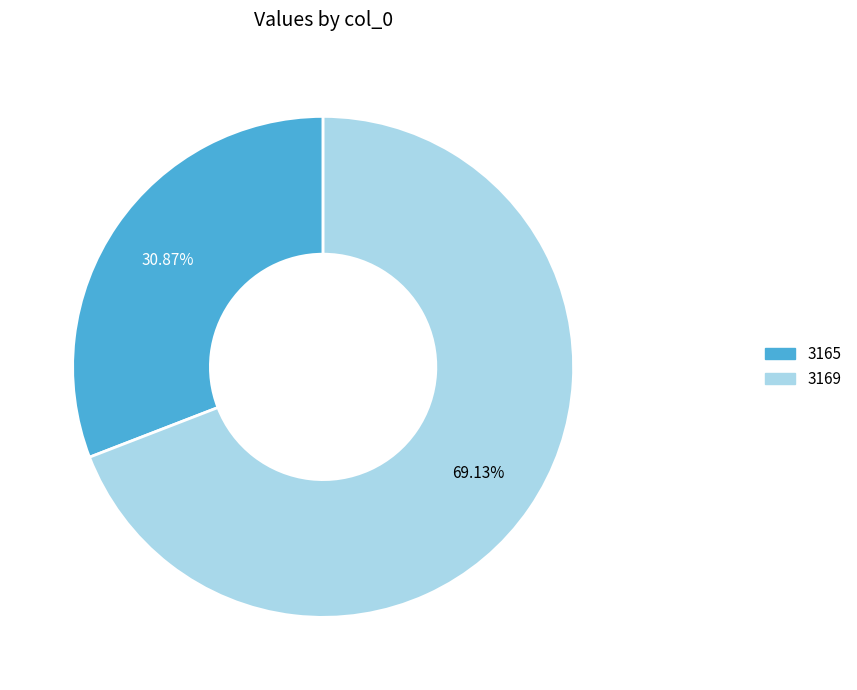

How much of the chart is everything except 3165?

69.1%